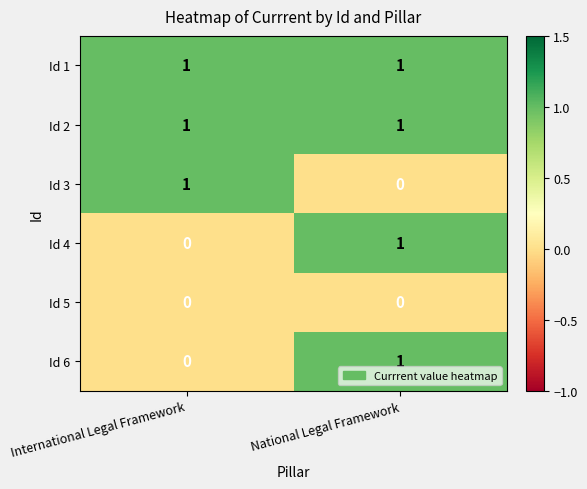

Where is Id 6 nearest to the value 0?

International Legal Framework